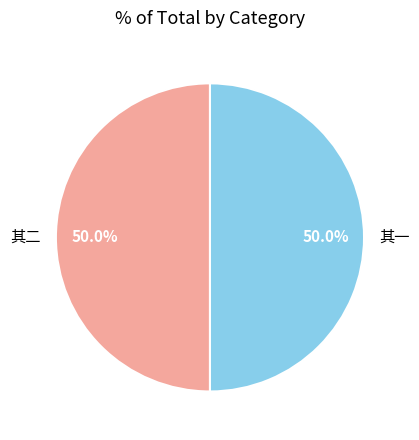

Approximately how many times larger is the value at 其一 compared to 其二?

1.0